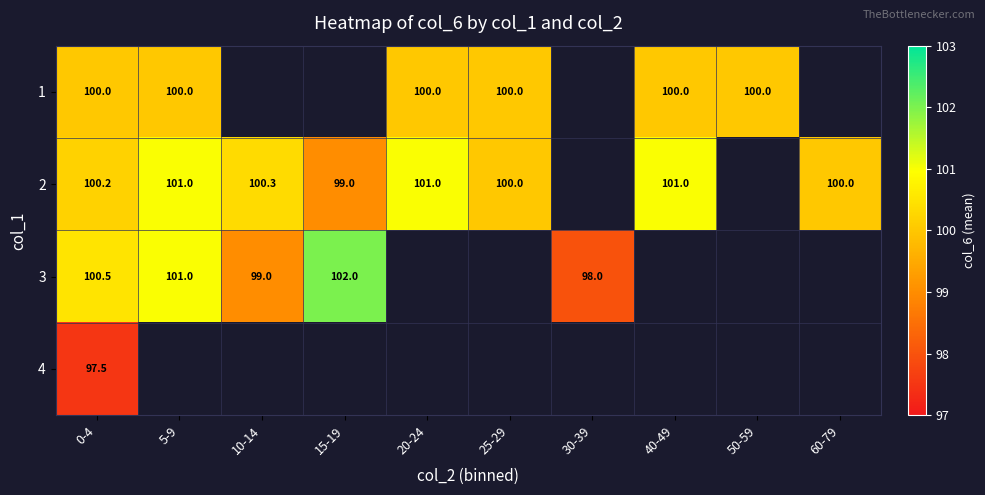

Which category has the lowest value across all series?

0-4